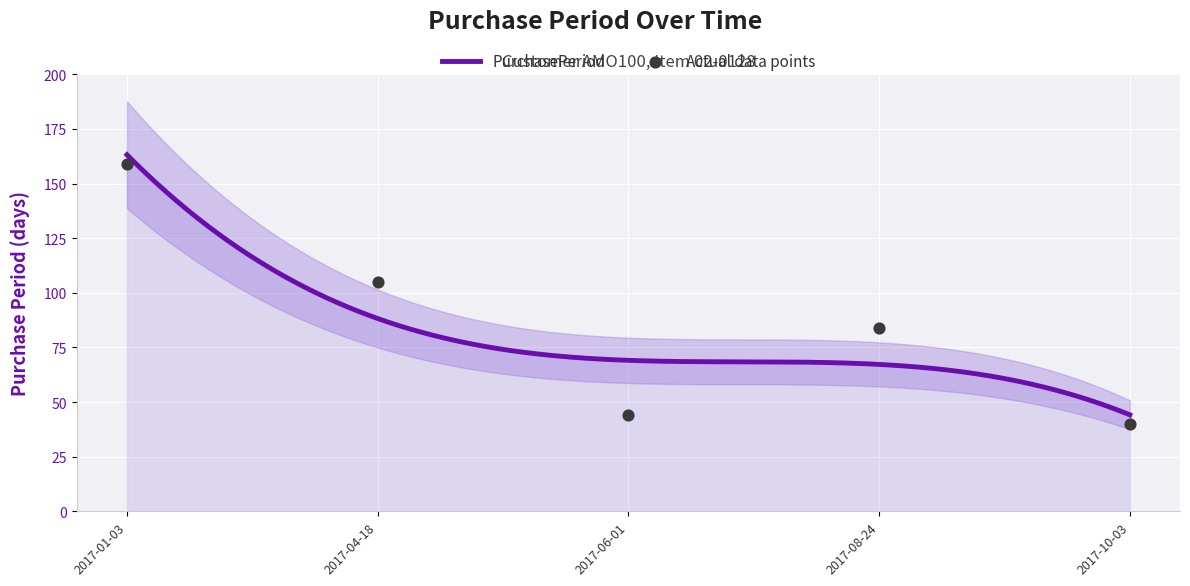

Approximately how many times larger is the value at 2017-10-03 compared to 2017-01-03?

0.3